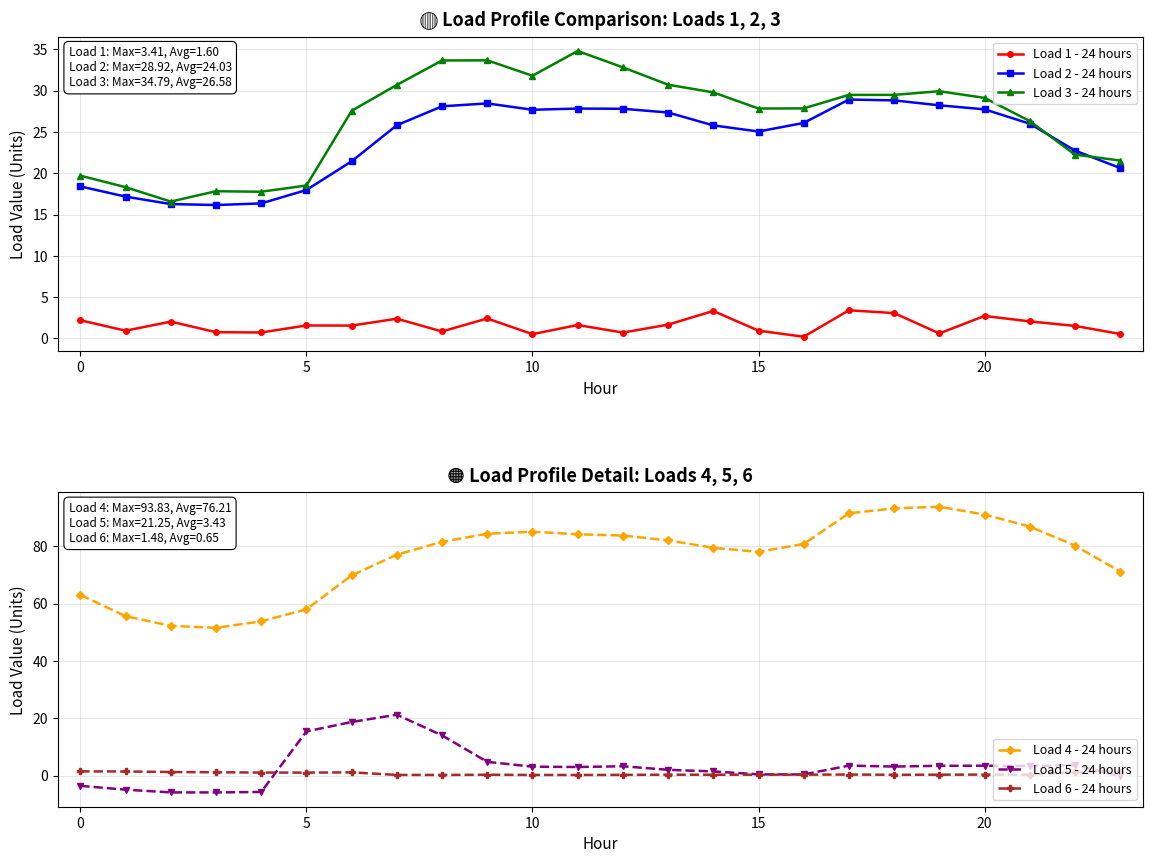

True or false: Load 3 - 24 hours and Load 1 - 24 hours cross at least once.

False